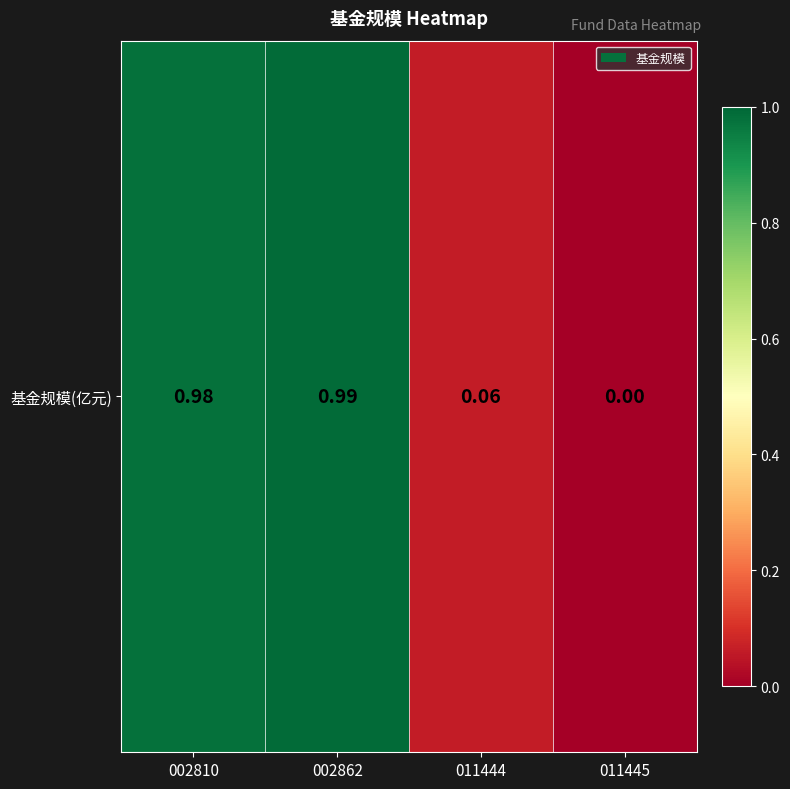

Which category has the lowest value across all series?

011445